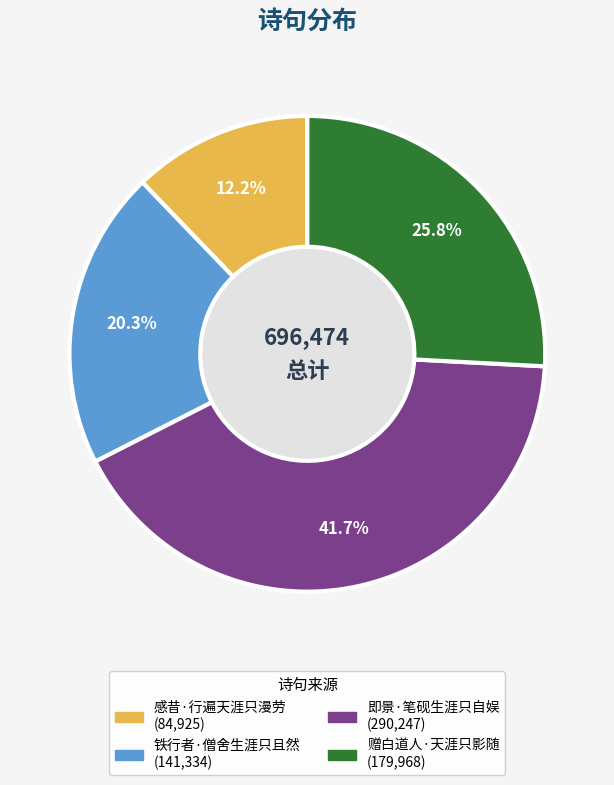

Which slice is the largest?

即景·笔砚生涯只自娱